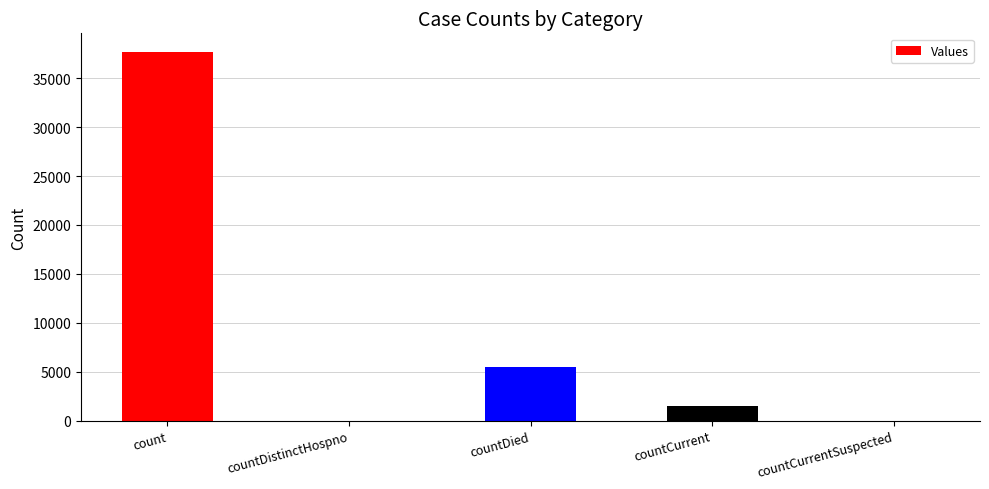

How many series are shown in this chart?

1